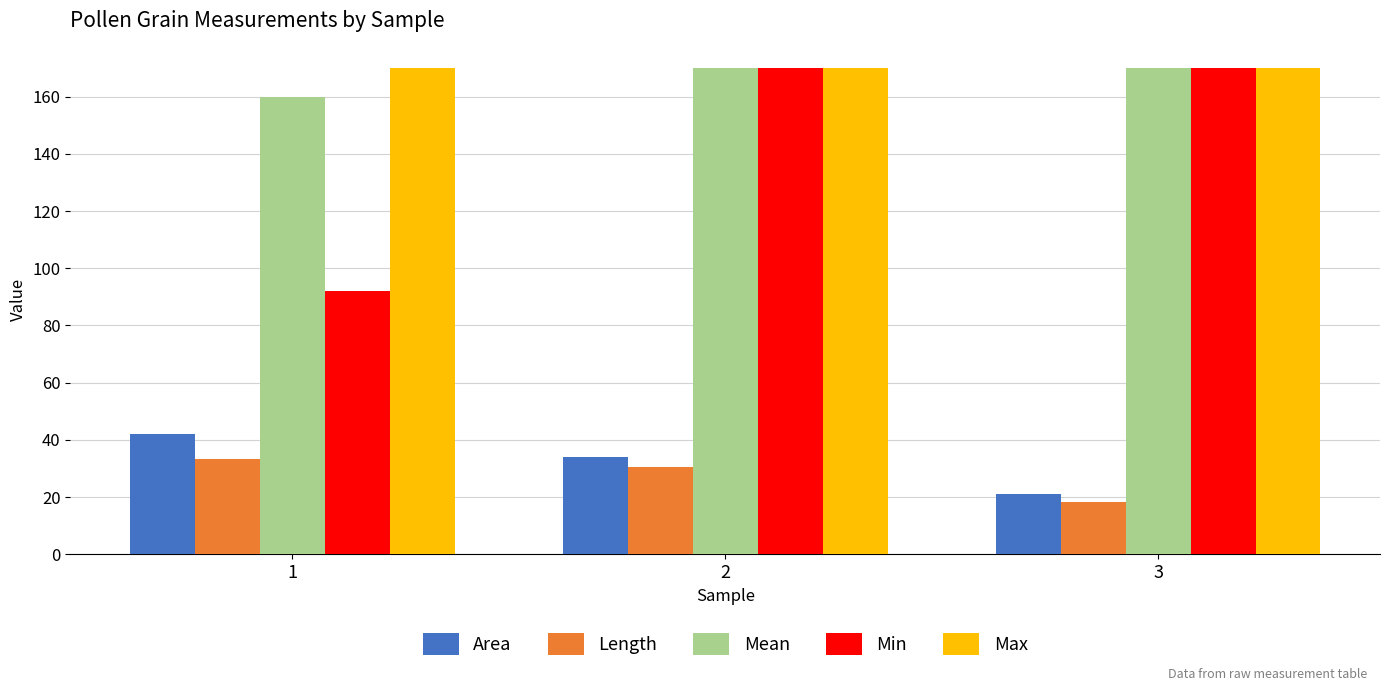

Reading left to right, transcribe all the data shown in this chart.

Area: 42.0	34.0	21.0
Length: 33.2	30.6	18.2
Mean: 159.8	170.0	170.0
Min: 92.0	170.0	170.0
Max: 170.0	170.0	170.0